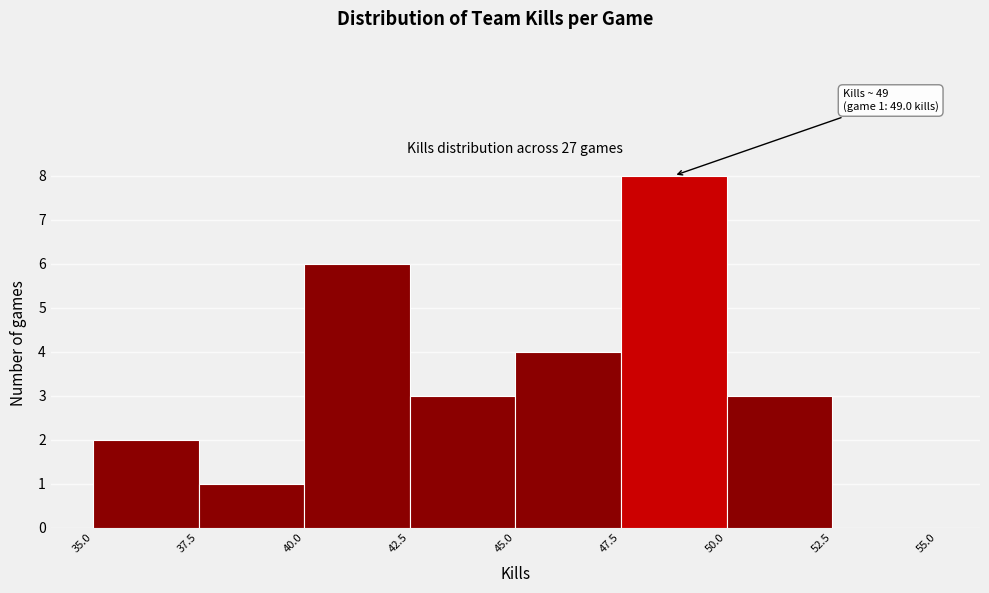

Which range on the x-axis has the tallest bar?

47.5 to 50.0